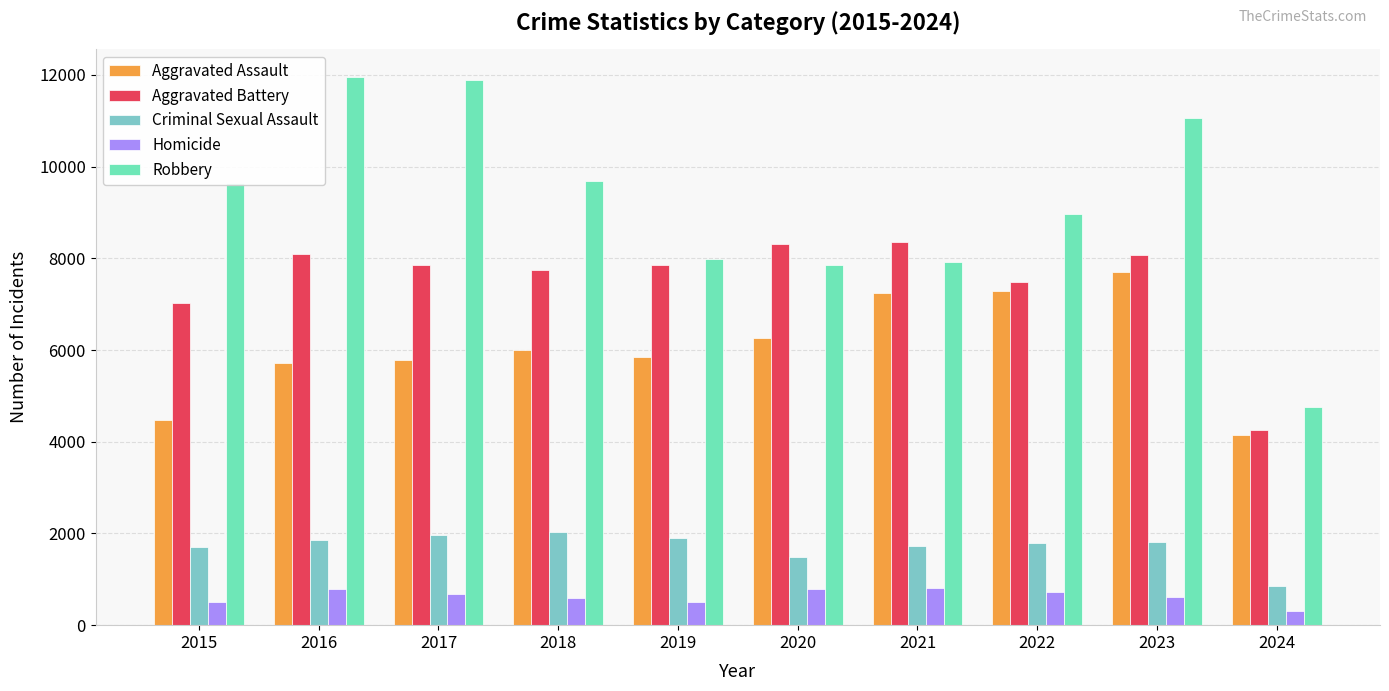

How many bars are there in each group?

5